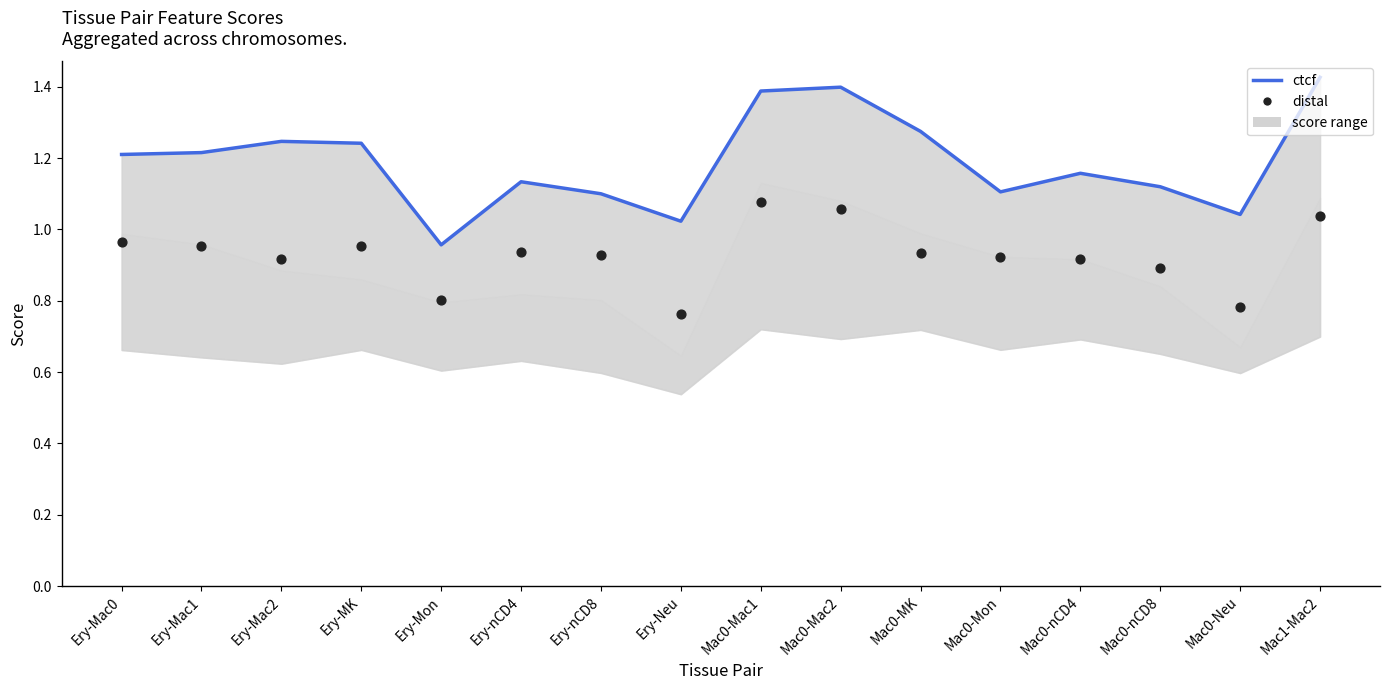

At how many categories does at least one series exceed 1?

15